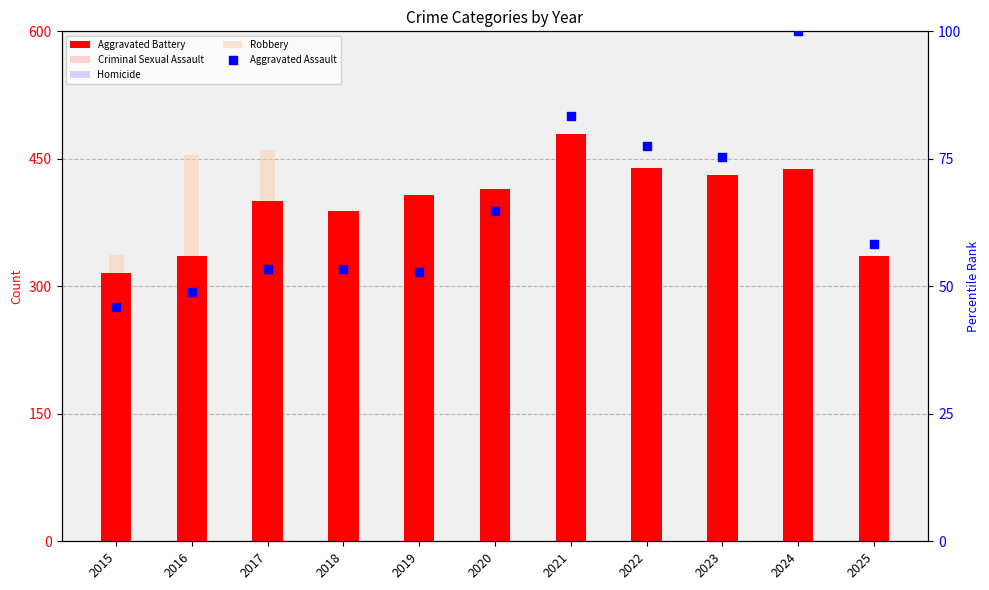

What are all the series names shown in the legend?

Aggravated Battery, Criminal Sexual Assault, Homicide, Robbery, Aggravated Assault